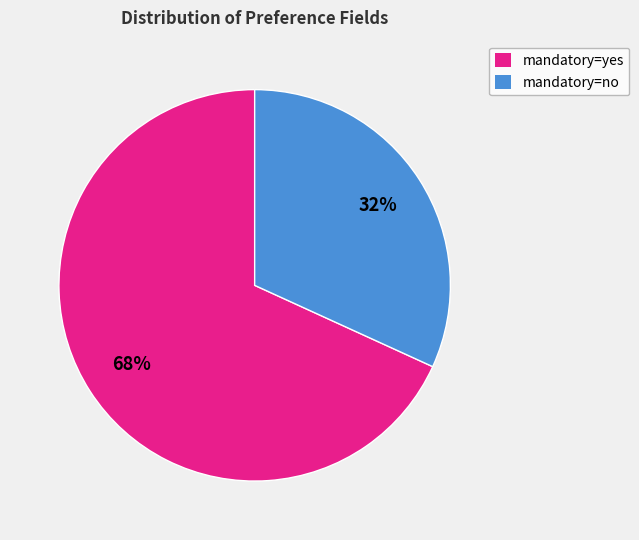

To the nearest percent, what is the difference between the largest and smallest slice percentages?

36%